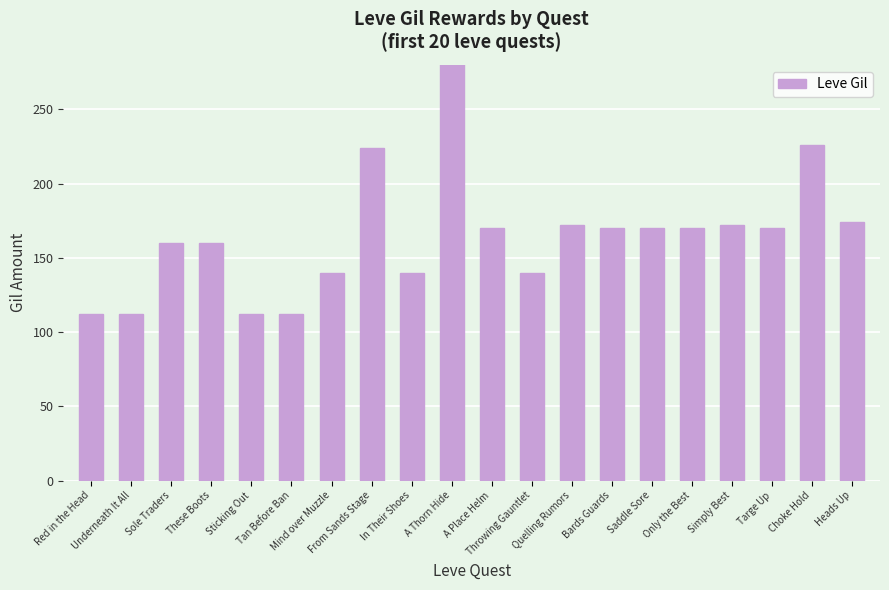

Rank the categories by value from highest to lowest.

A Thorn Hide, Choke Hold, From Sands Stage, Heads Up, Quelling Rumors, Simply Best, A Place Helm, Bards Guards, Saddle Sore, Only the Best, Targe Up, Sole Traders, These Boots, Mind over Muzzle, In Their Shoes, Throwing Gauntlet, Red in the Head, Underneath It All, Sticking Out, Tan Before Ban